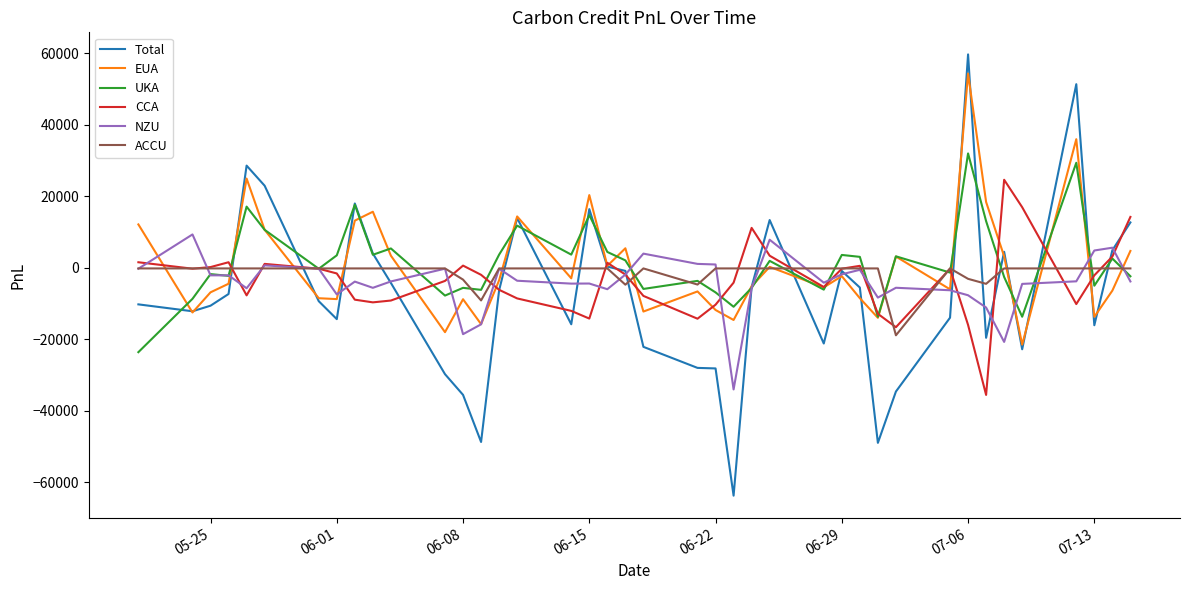

True or false: ACCU and CCA intersect in this chart.

True